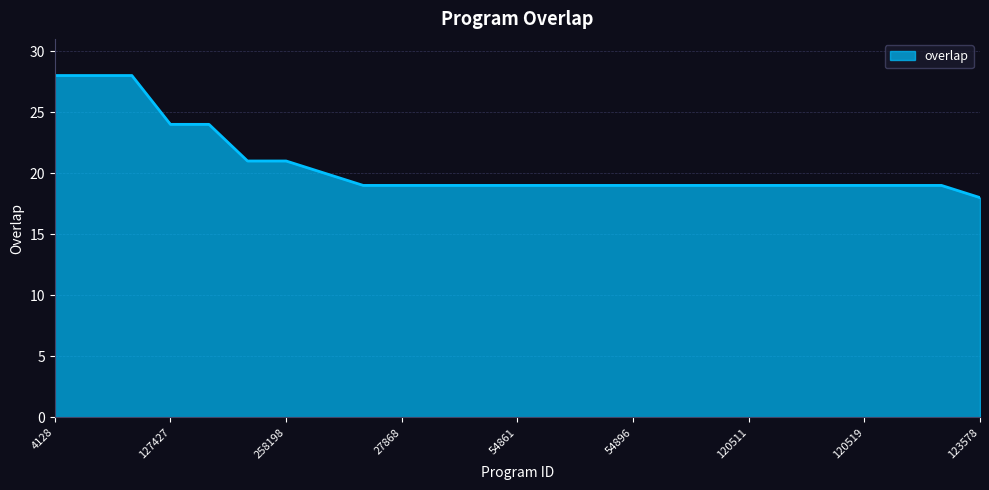

What is the greatest value displayed?

28